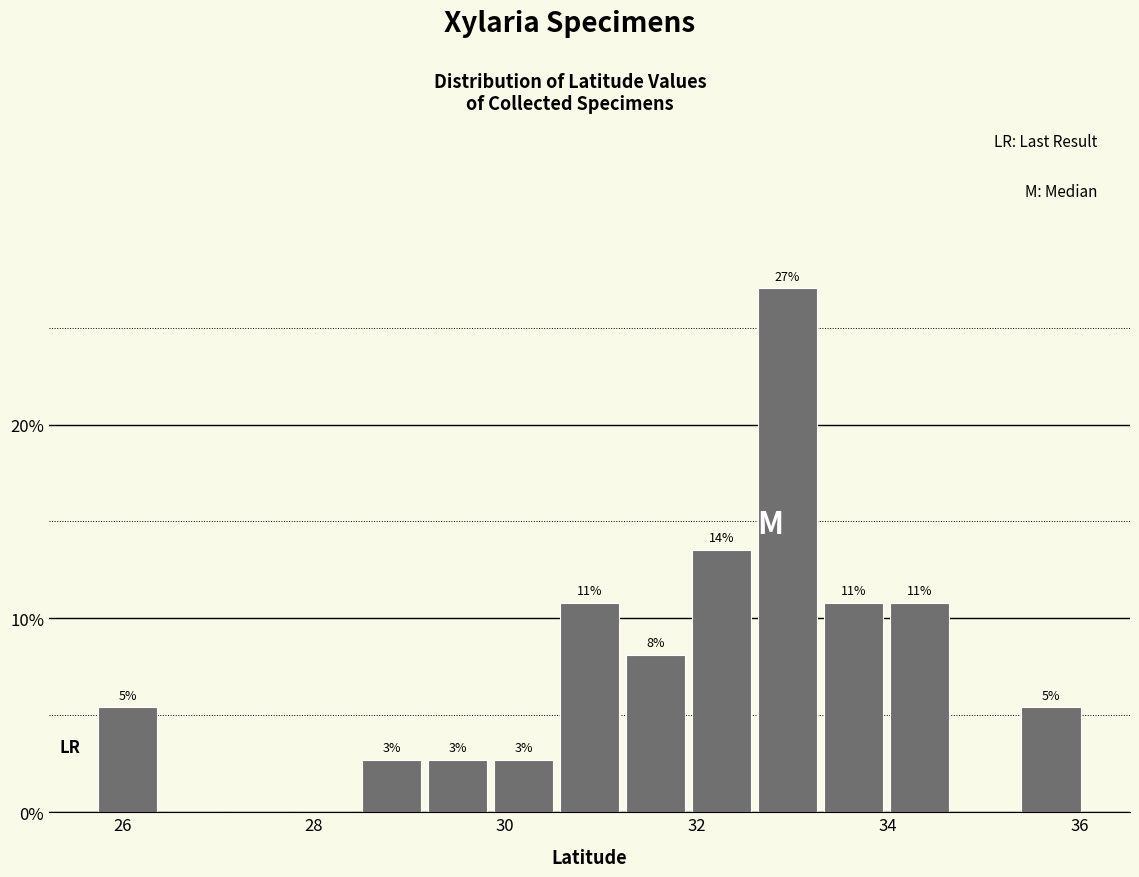

Read against the x-axis, roughly where is the centre of the tallest bar?

33.0